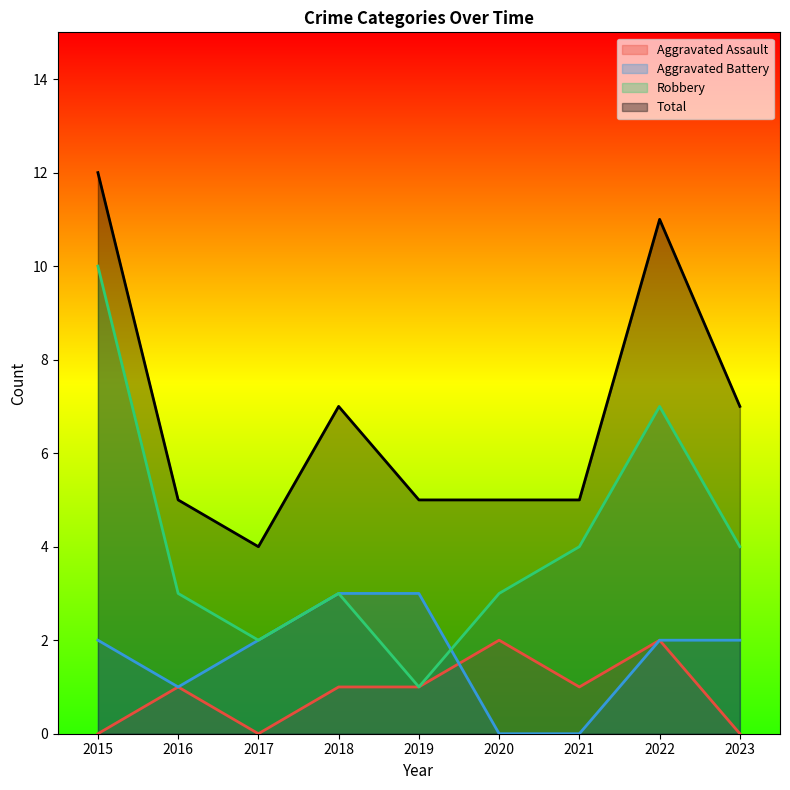

At which category does Robbery reach its first local peak?

2018